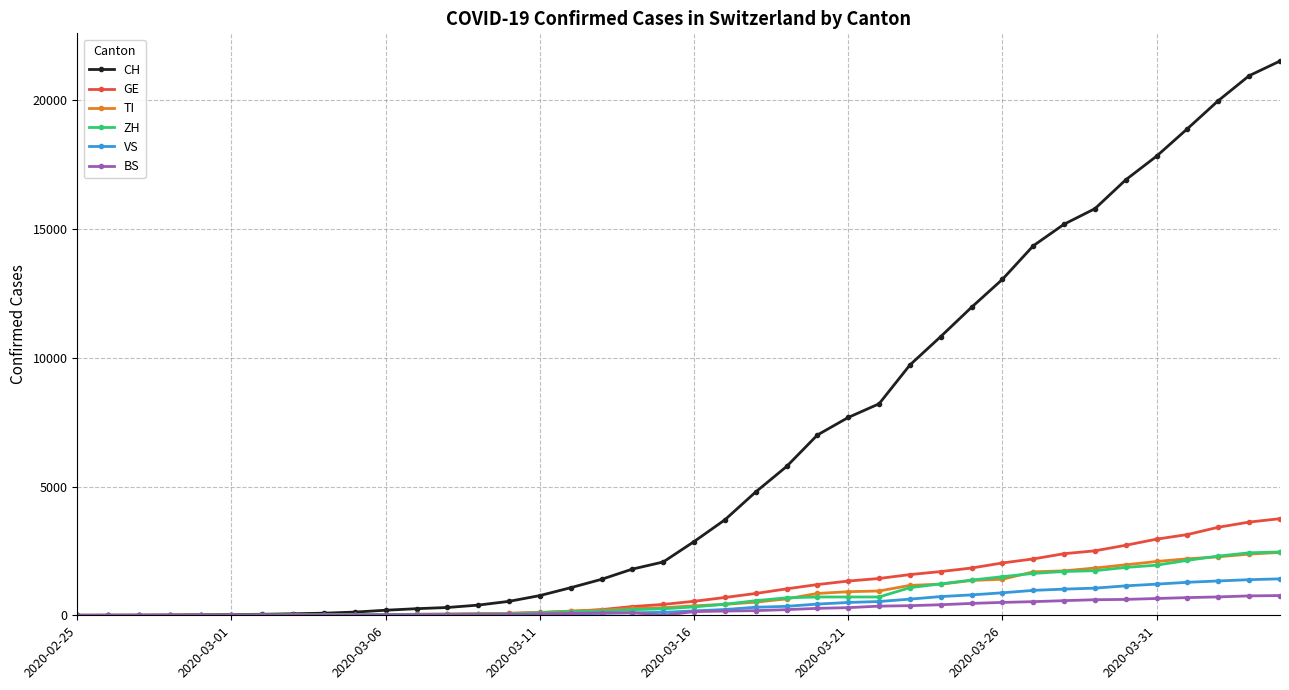

Which series ends up on top after the final intersection of BS and ZH?

ZH